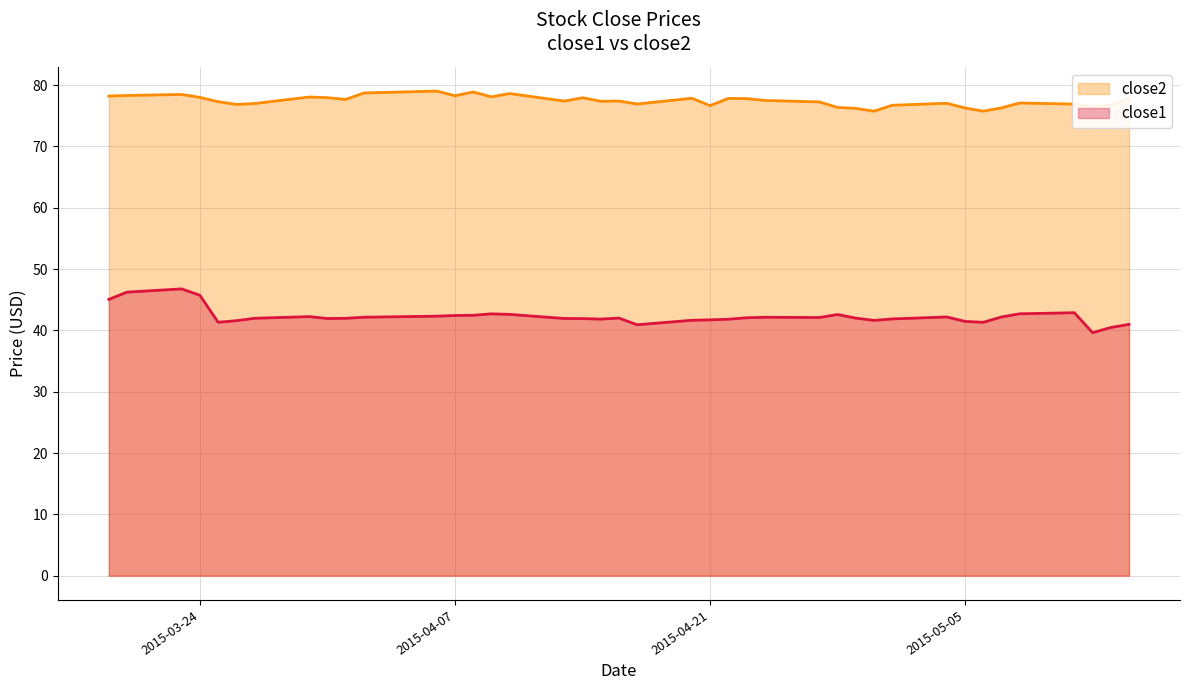

Which series has the largest range (max minus min)?

close1